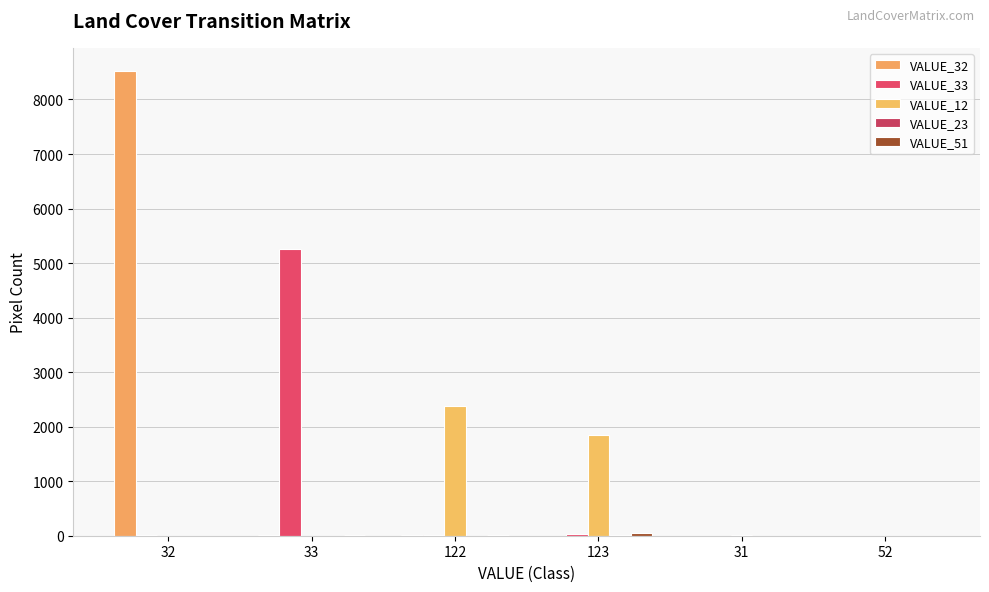

Rank the categories by VALUE_51 value from highest to lowest.

123, 33, 122, 52, 32, 31